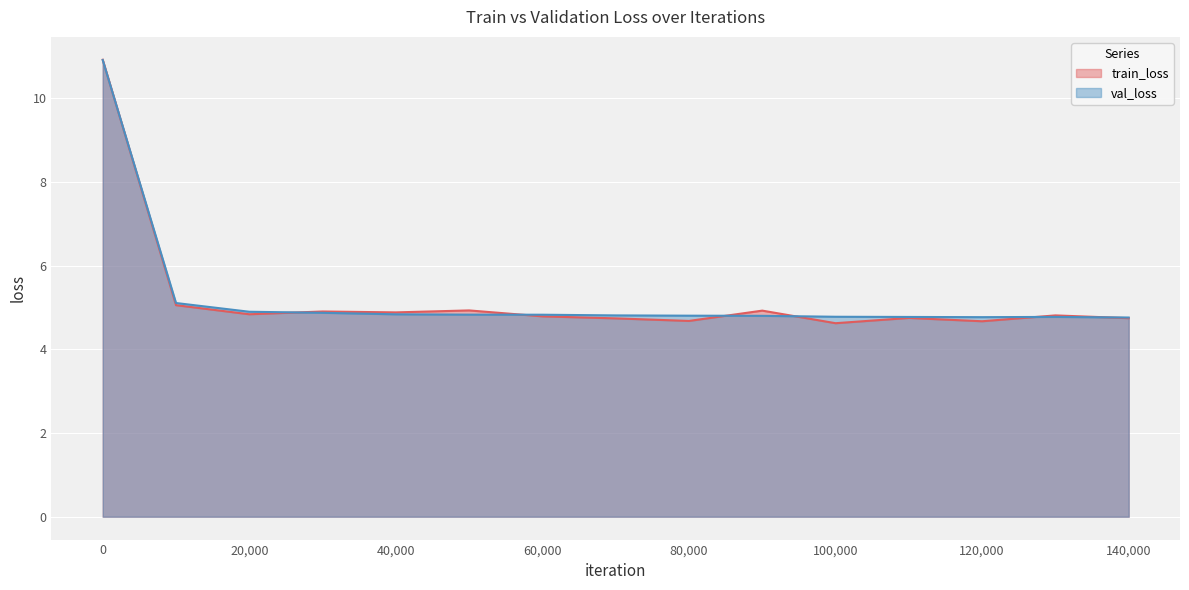

Reading right to left, what are all the values shown in this chart?

train_loss: 140000=4.7	130000=4.8	120000=4.7	110000=4.8	100000=4.6	90000=4.9	80000=4.7	70000=4.7	60000=4.8	50000=4.9	40000=4.9	30000=4.9	20000=4.8	10000=5.1	0=10.9
val_loss: 140000=4.8	130000=4.8	120000=4.8	110000=4.8	100000=4.8	90000=4.8	80000=4.8	70000=4.8	60000=4.8	50000=4.8	40000=4.8	30000=4.9	20000=4.9	10000=5.1	0=10.9